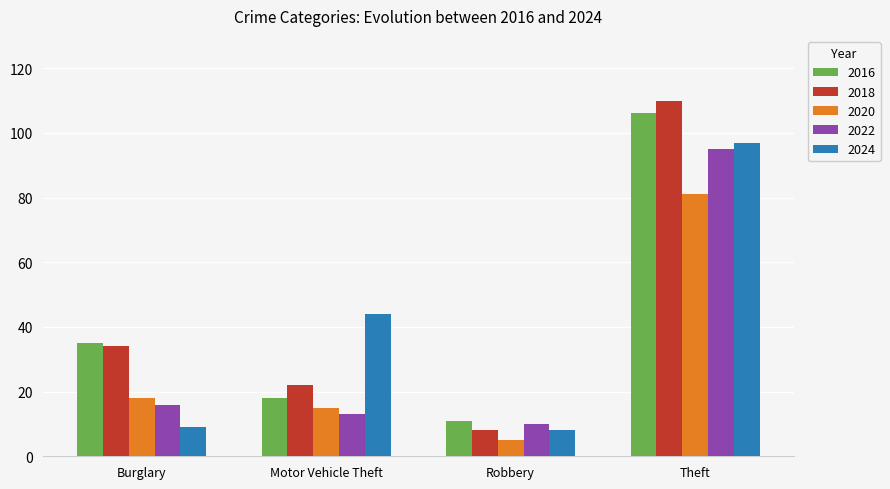

Which series has the widest spread of values?

2018